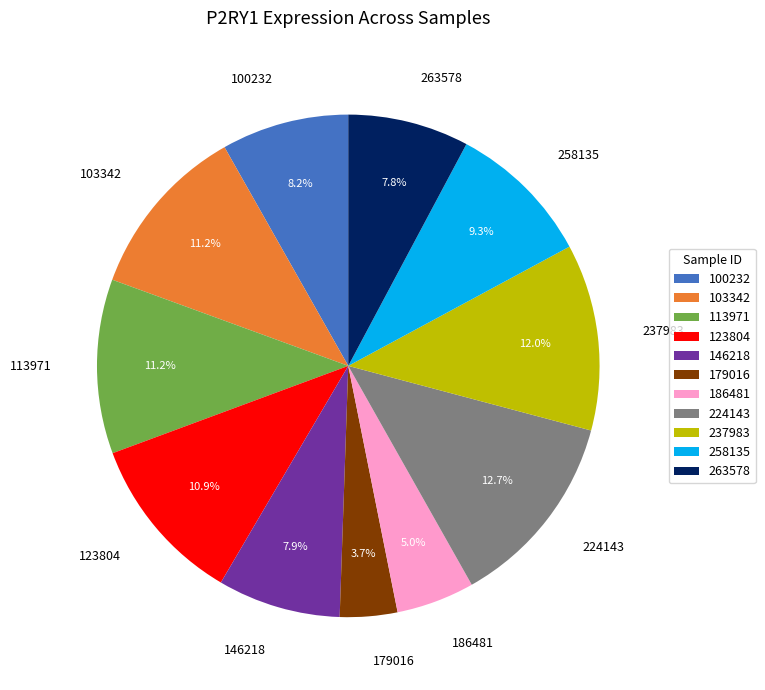

Combined, what portion of the pie is 224143 and 123804?

23.6%